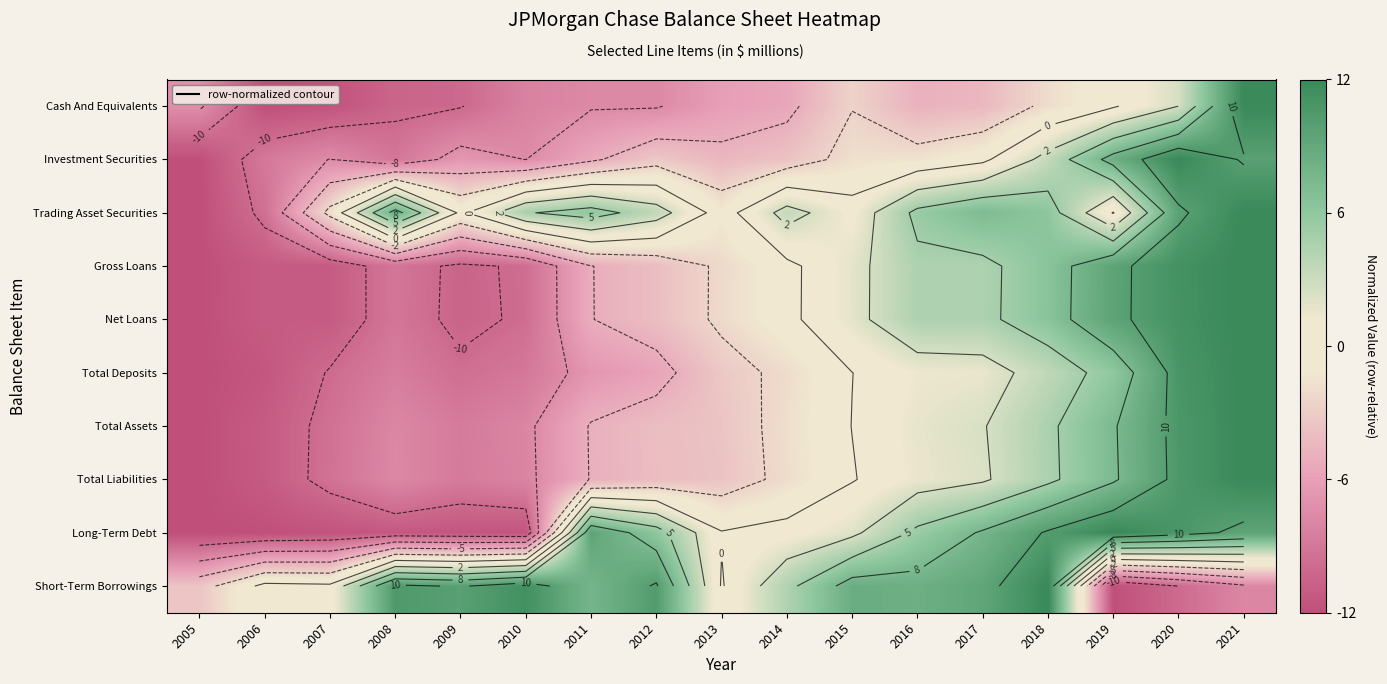

What is the maximum value shown in the chart?

12.0